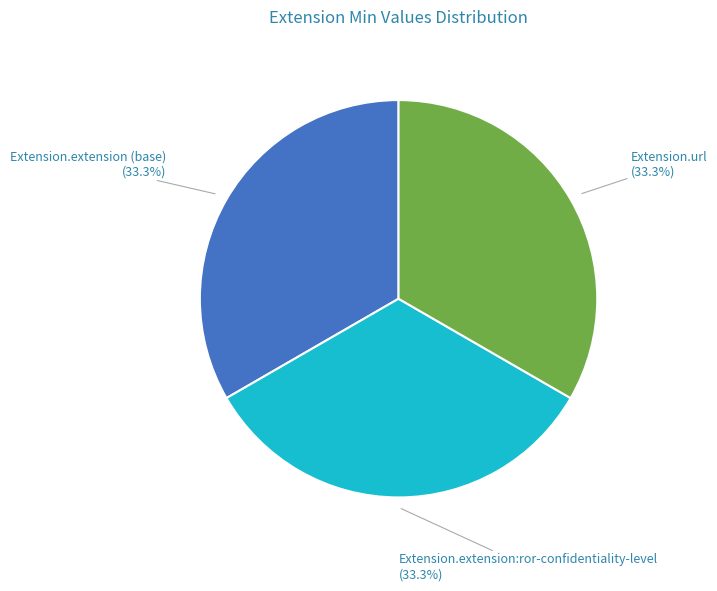

How many segments does this pie chart have?

3